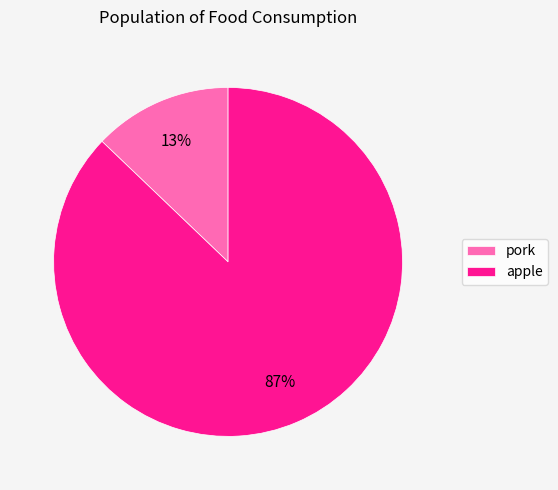

How many slices are in this pie chart?

2